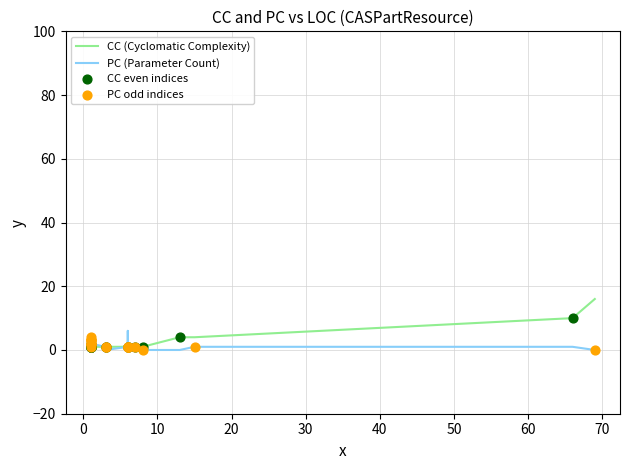

At how many categories does at least one series exceed 4?

4